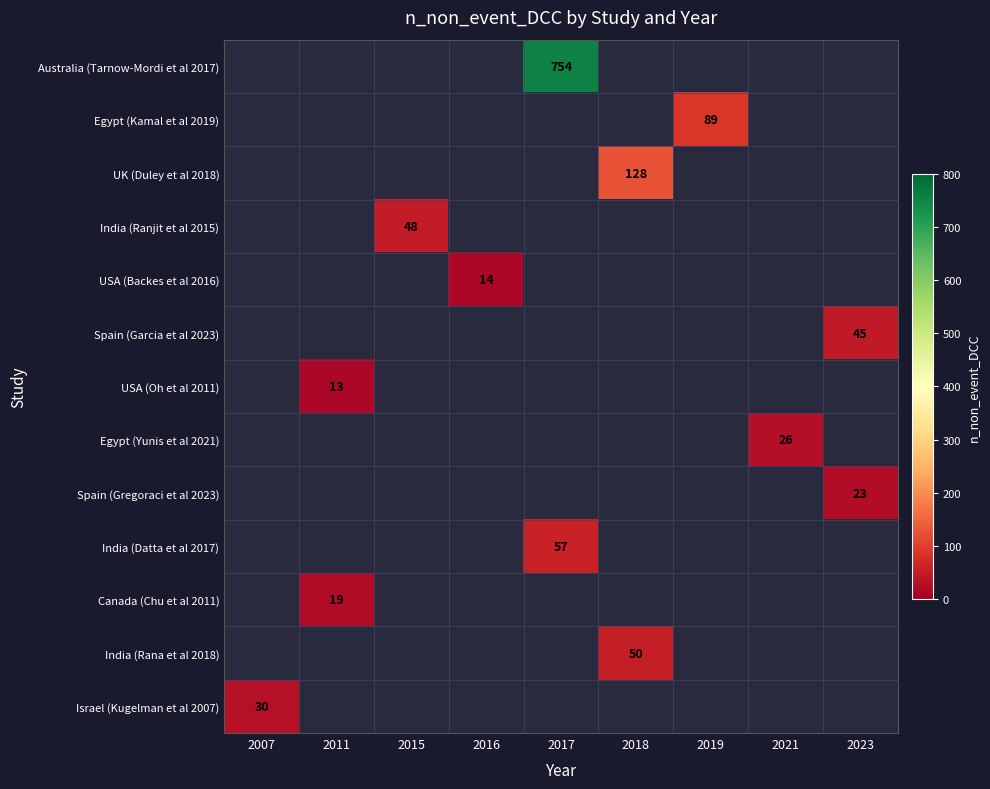

Count the number of data series in this chart.

13